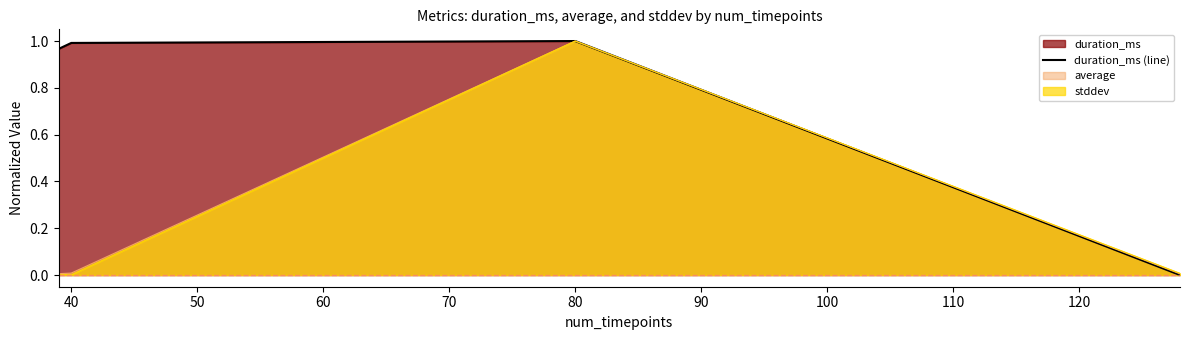

The value at 40 is 1.0. True or false?

True